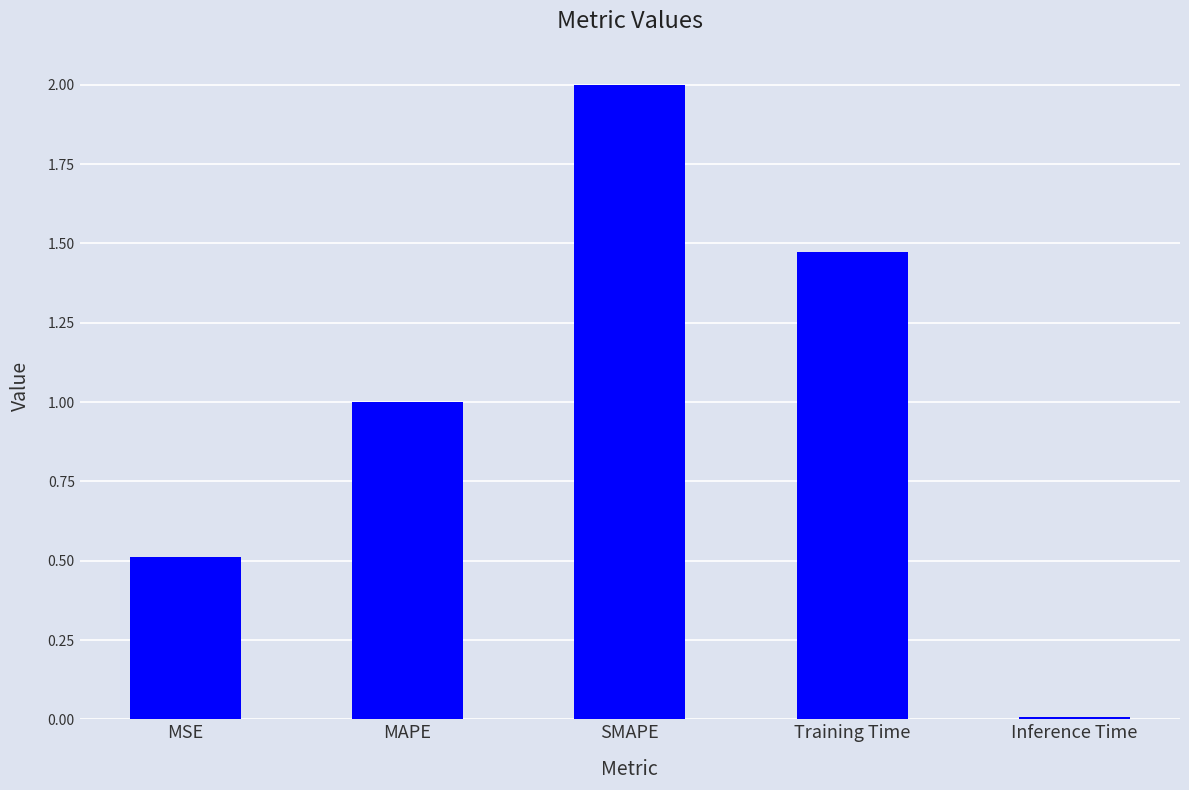

Rank the categories by value from highest to lowest.

SMAPE, Training Time, MAPE, MSE, Inference Time